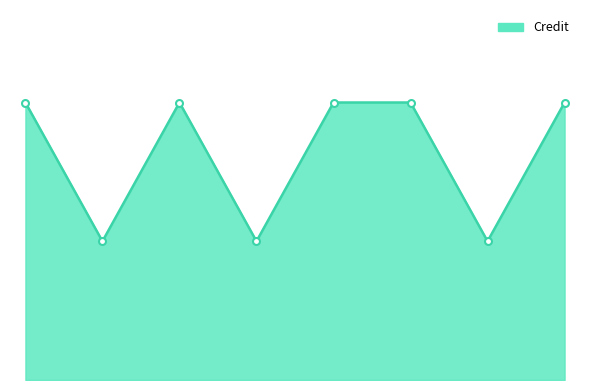

Is this an area chart (filled region under the line)?

Yes